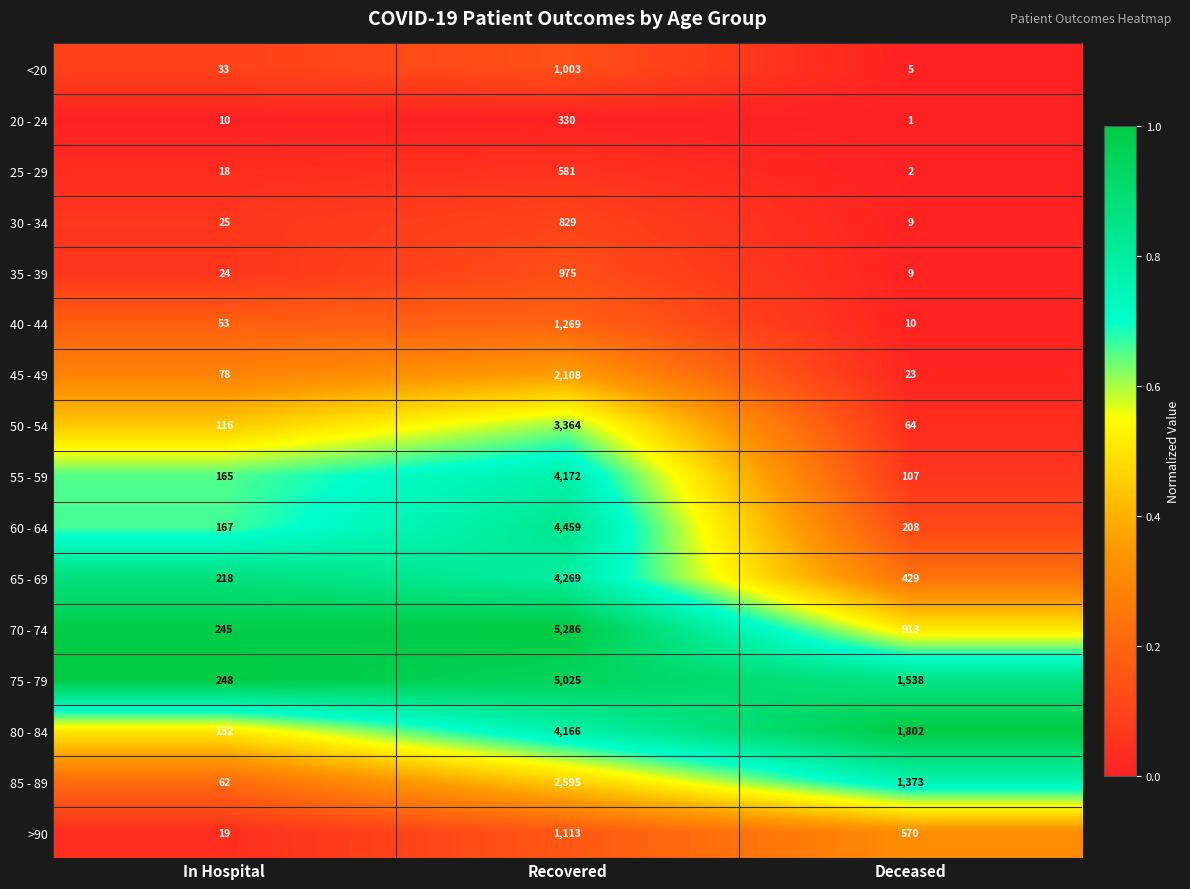

How many distinct data groups are displayed?

16